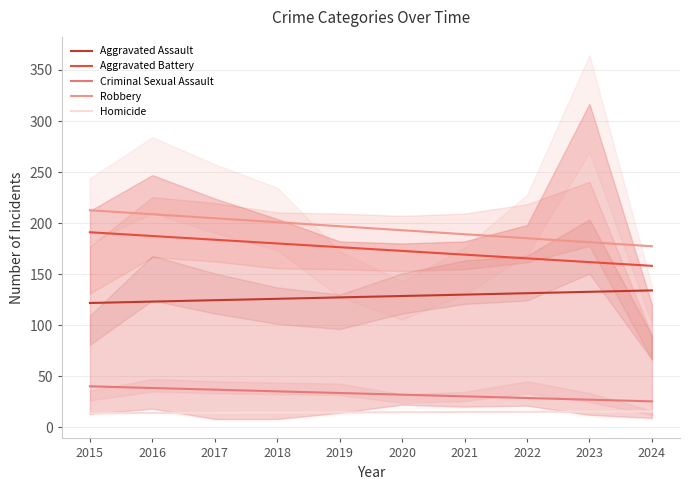

At which label is Robbery closest to 194?

2020